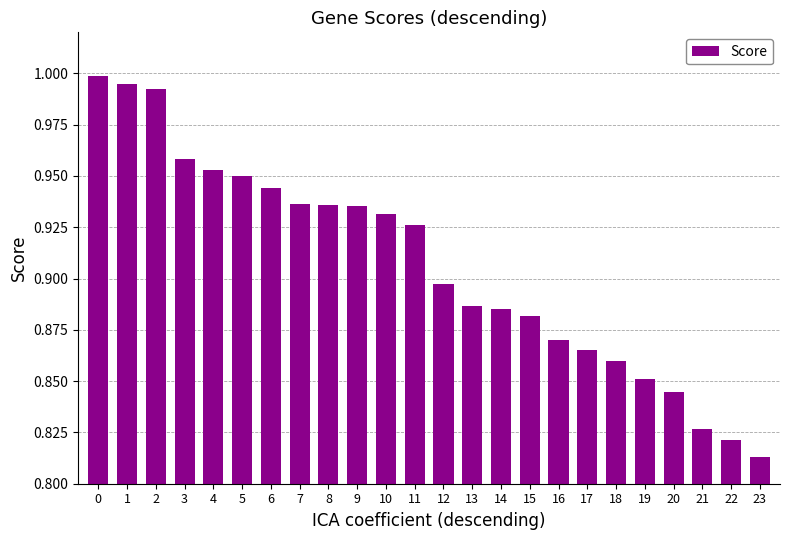

How many bars are there in total?

24